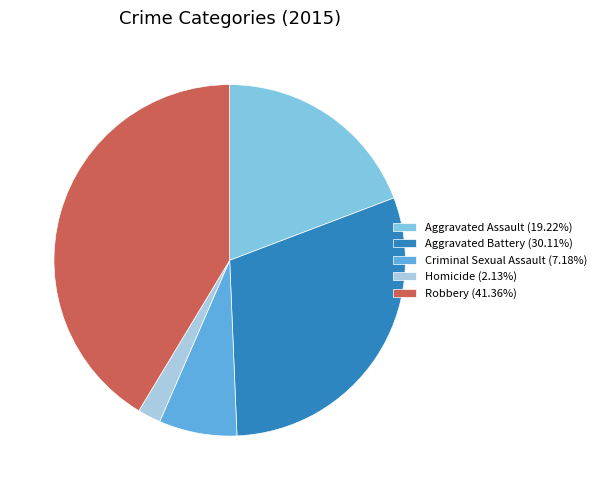

Combined, do Homicide and Aggravated Assault account for over 50%?

No